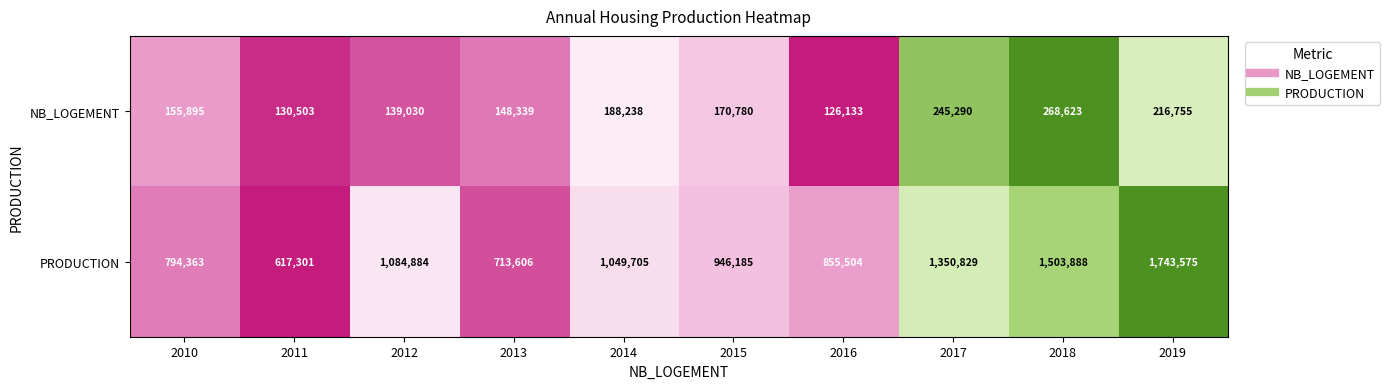

At which category is the sum across all series the highest?

2019